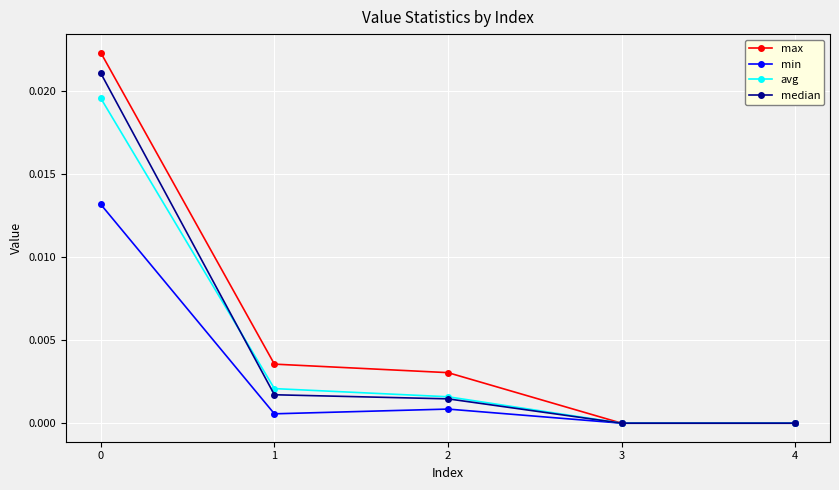

Is it true that avg equals 0.0 at 2?

True